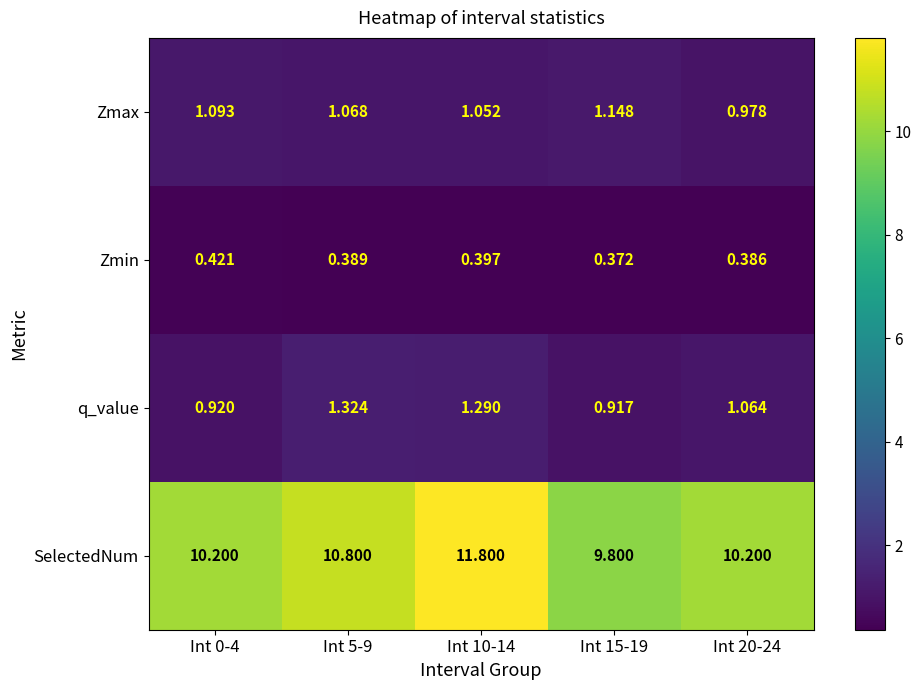

Which series has the largest total across all categories?

SelectedNum